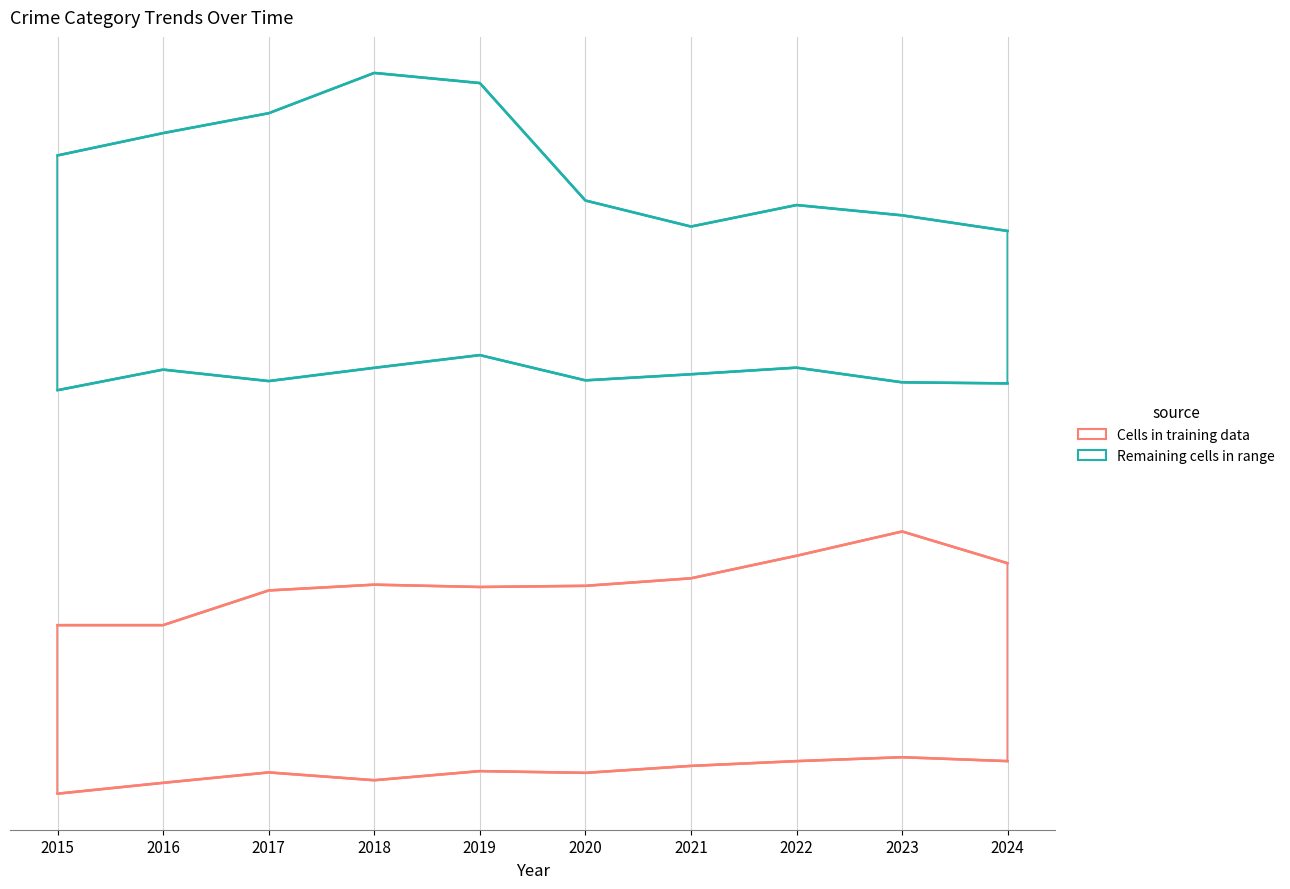

Is it true that Robbery equals 263.1 at 2016?

False